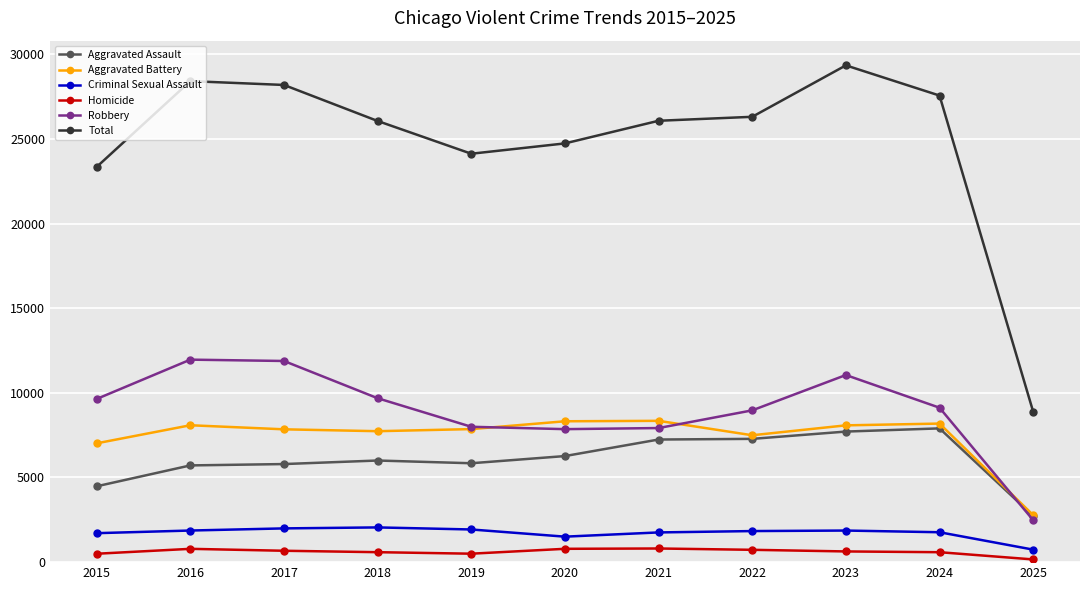

At how many categories does at least one series exceed 12990?

10